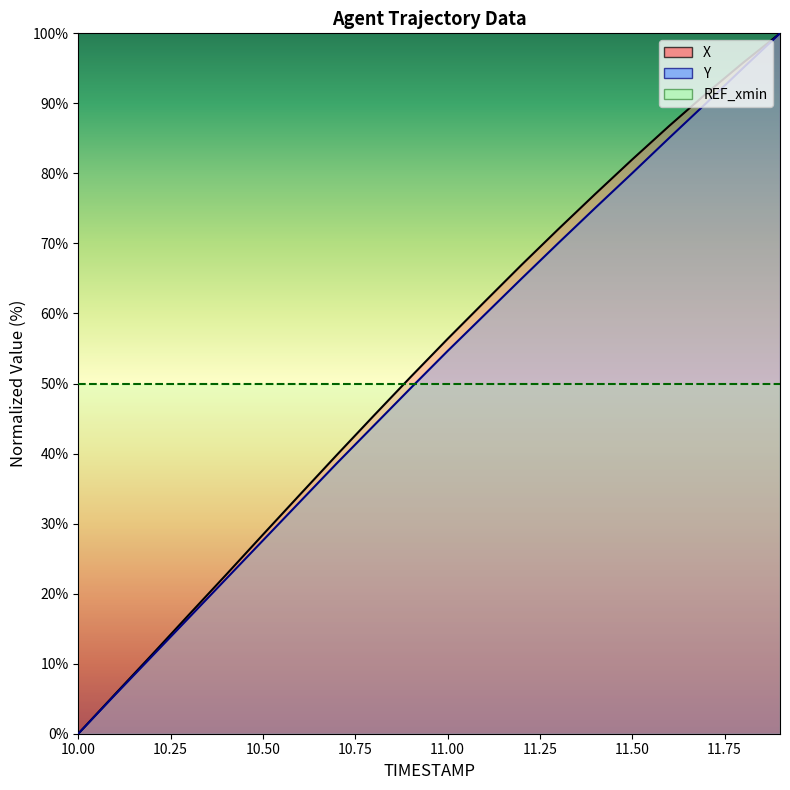

Where does the Y series first go above 54?

11.0